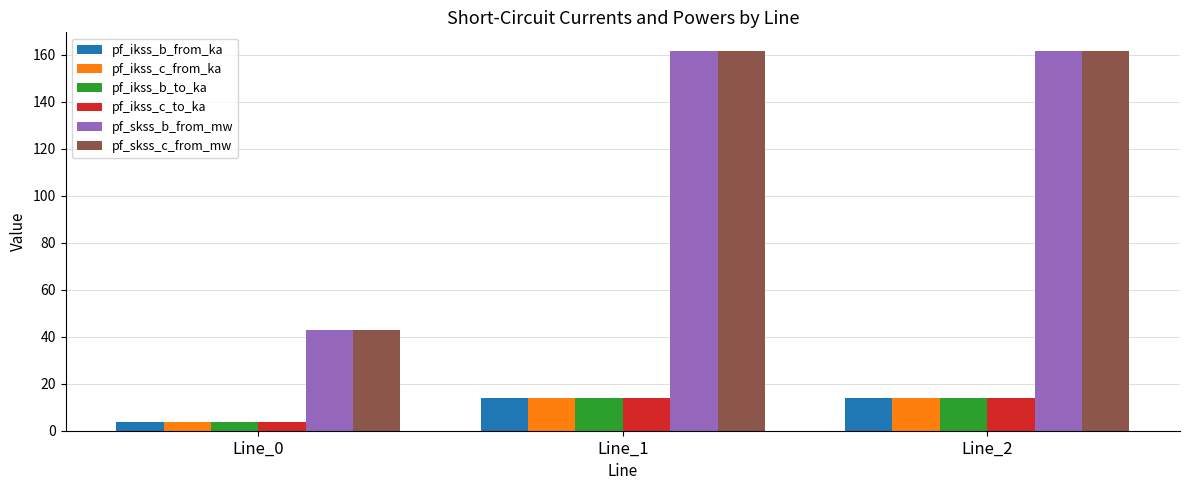

What is the value of the pf_ikss_b_to_ka bar at the 3rd from the left?

14.0